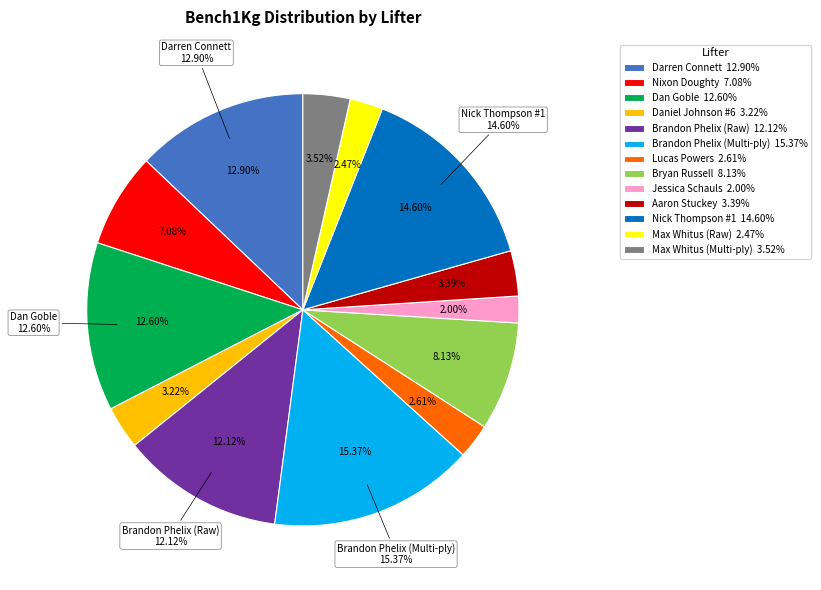

Does any single category account for the majority?

No